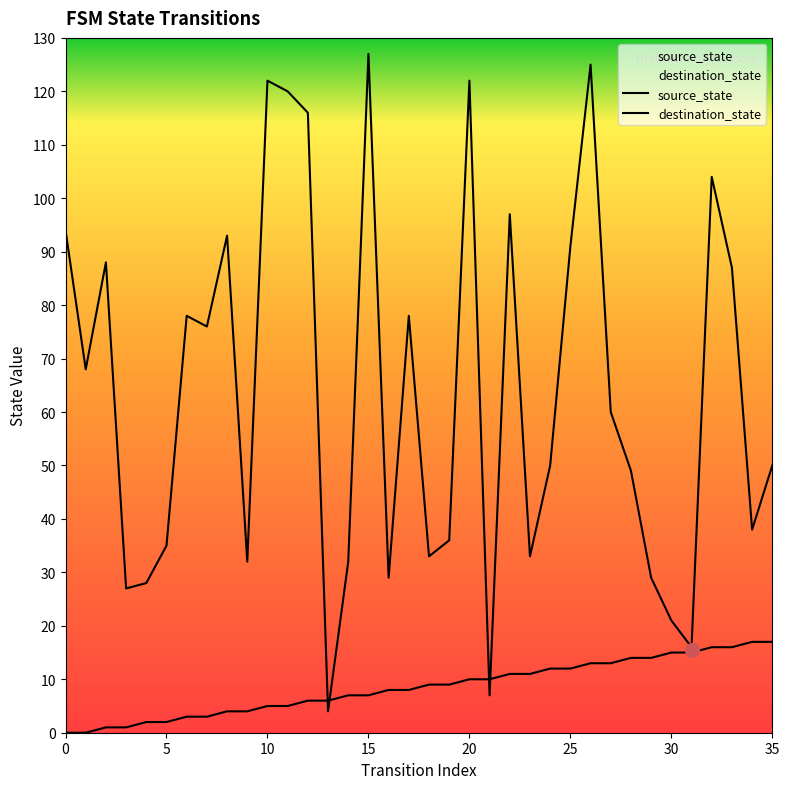

How many lines are shown in the chart?

2